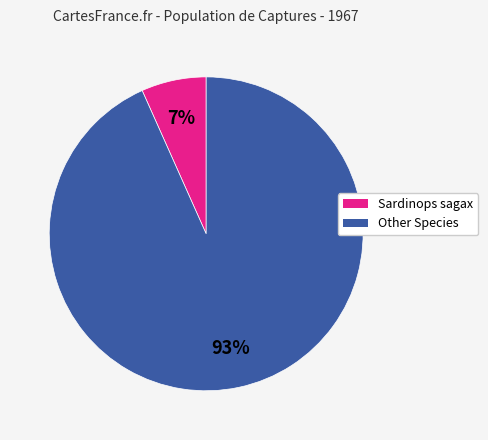

To the nearest percent, what is the average slice percentage?

50%